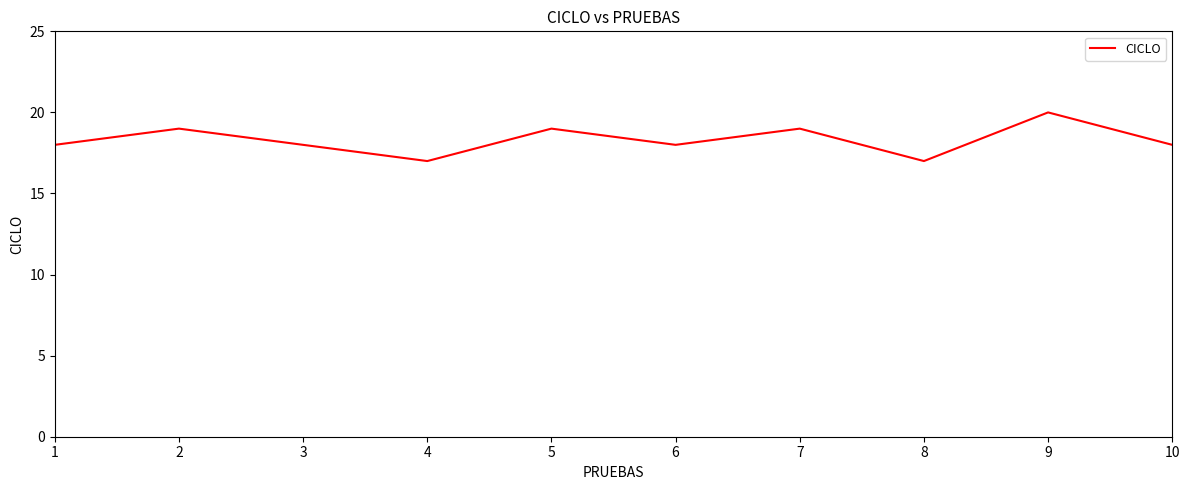

Reading right to left, list all the values displayed in this chart.

18	20	17	19	18	19	17	18	19	18